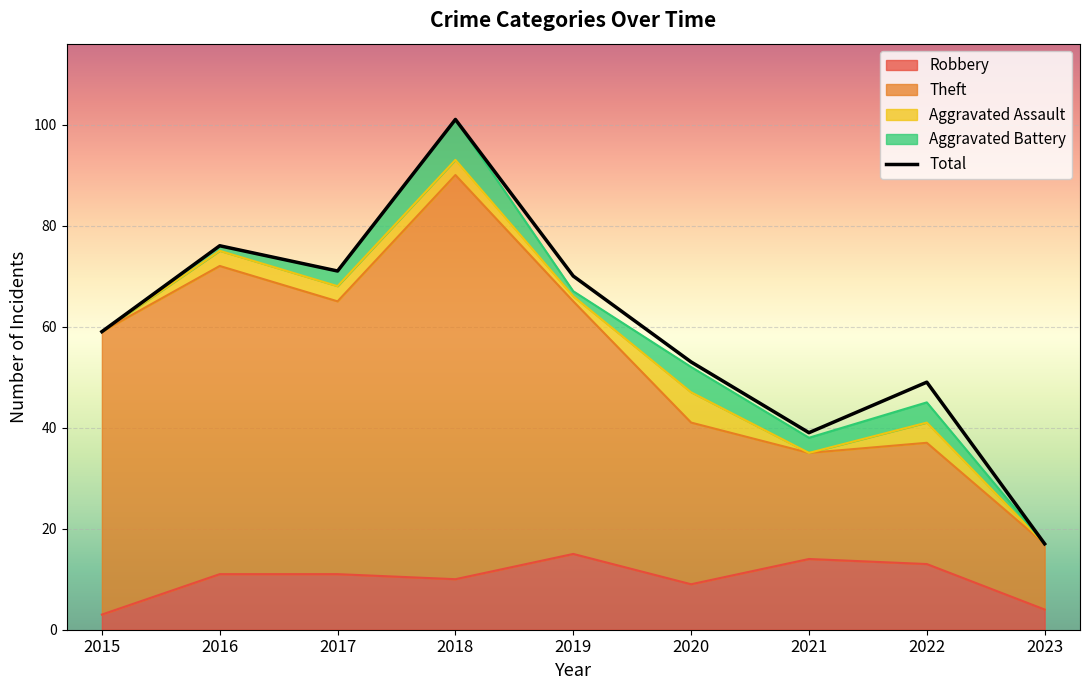

Reading left to right, transcribe all the data shown in this chart.

59	76	71	101	70	53	39	49	17